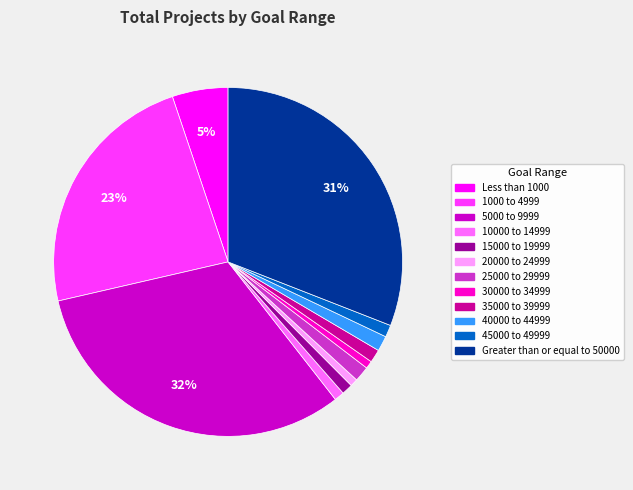

The 20000 to 24999 slice represents 13% of the pie. True or false?

False